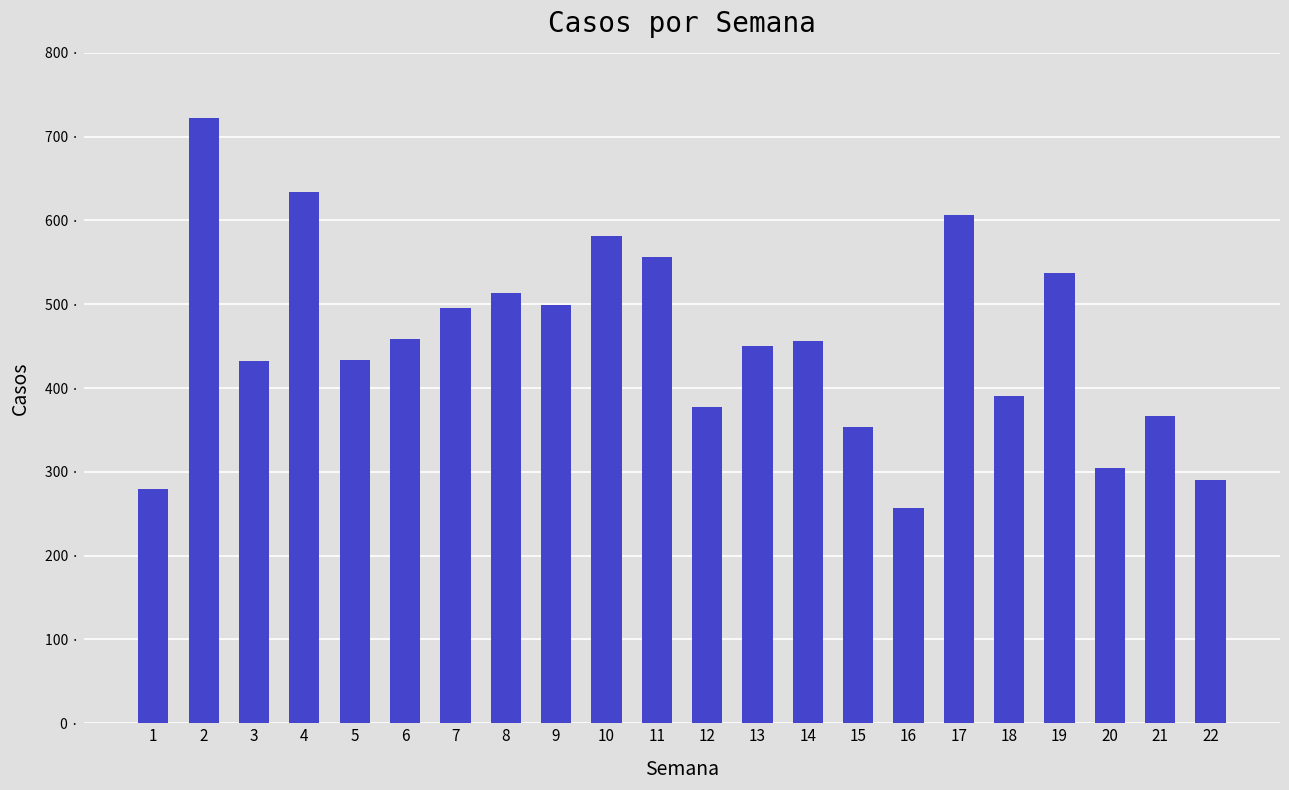

True or false: the data shows 191 at 17.

False